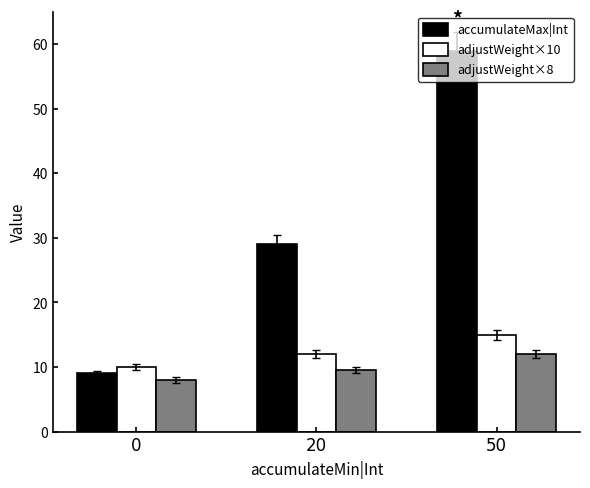

What is the lowest value of the adjustWeight×10 series?

10.0